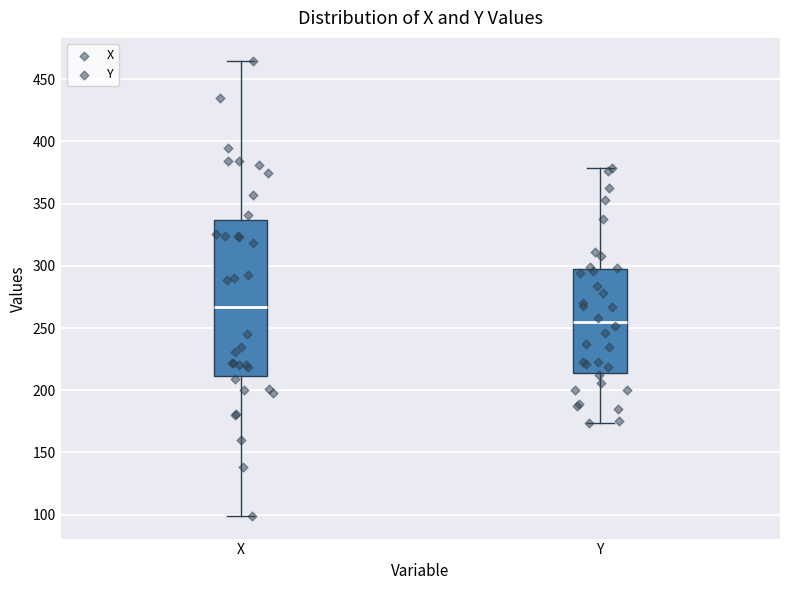

Reading left to right, transcribe this box plot: for each box, give where its median line is, the range the box spans, and where its two whiskers end, as read against the y-axis. The values are not printed on the chart, so give them approximately, as read against the axis.

X: median 265, box 210 to 335, whiskers 100 to 465
Y: median 255, box 215 to 300, whiskers 175 to 380